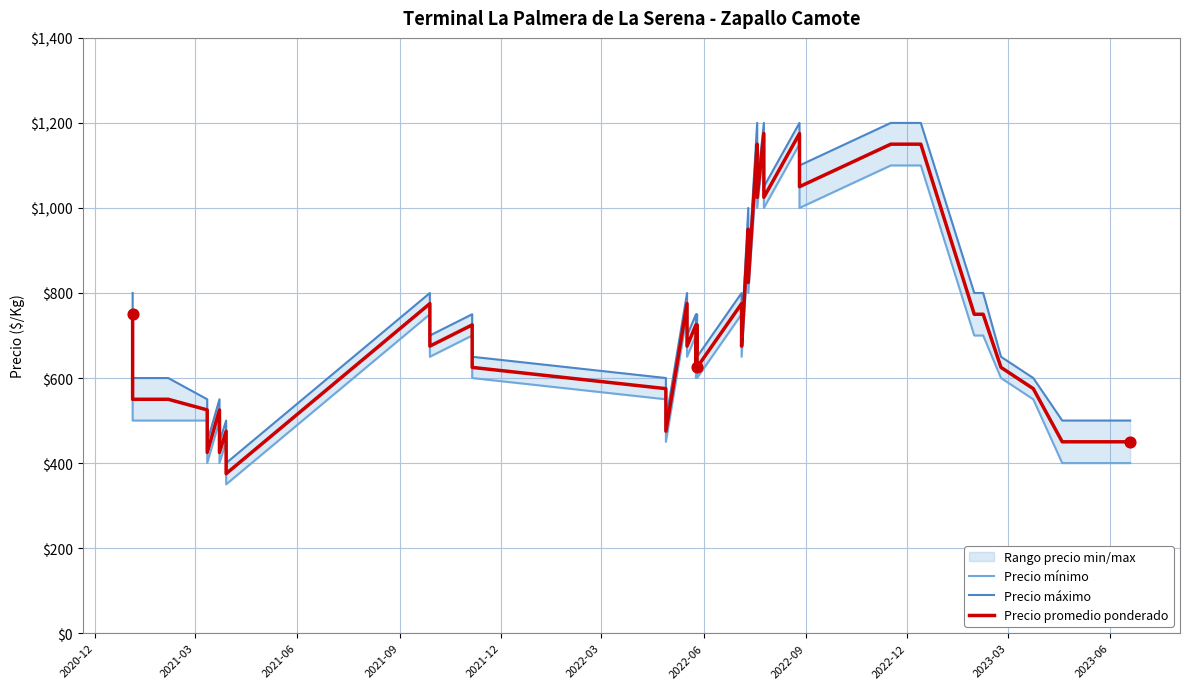

Which series reaches the maximum Y coordinate?

Precio máximo